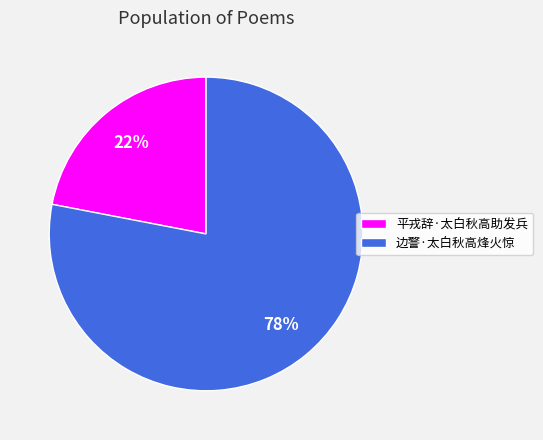

Does 边警·太白秋高烽火惊 account for over 50% of the chart?

Yes